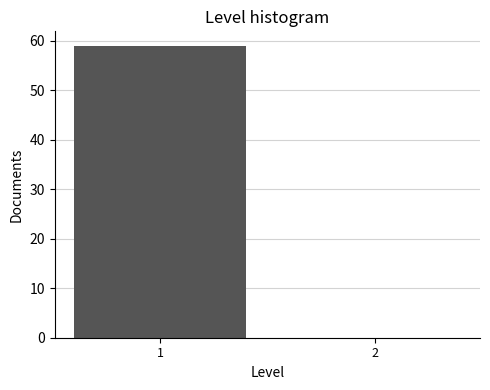

Reading right to left, extract all data points from this chart.

2=0	1=59